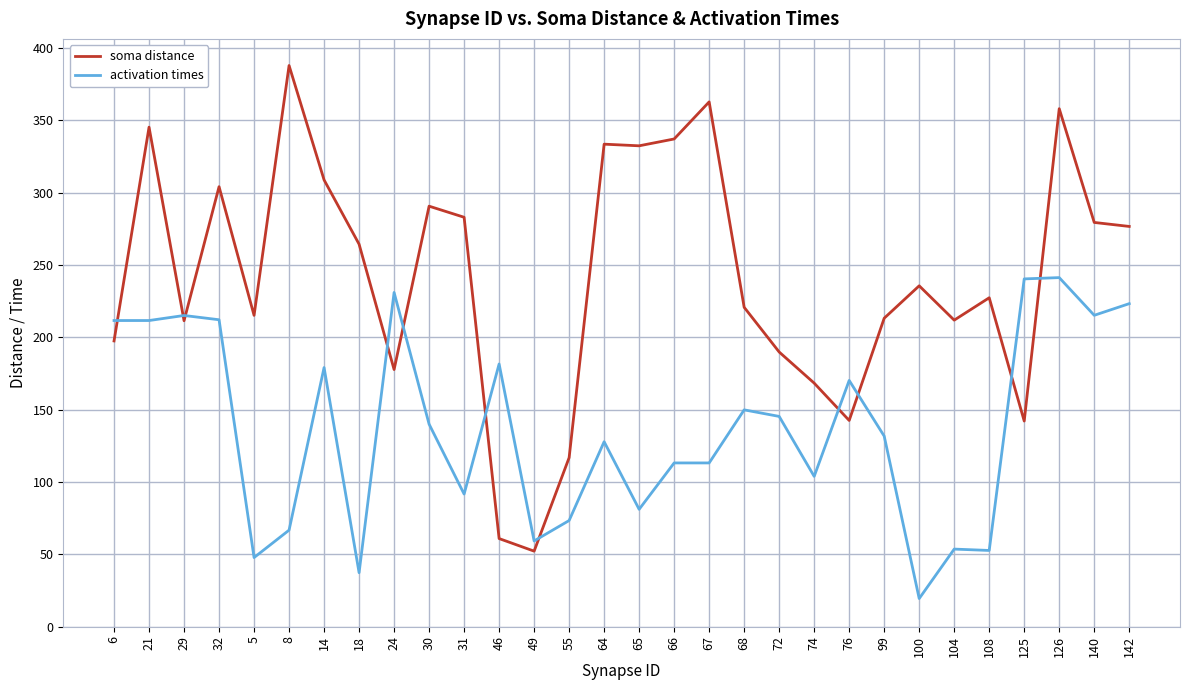

What is the difference between the second highest and minimum values in the activation times series?

220.9